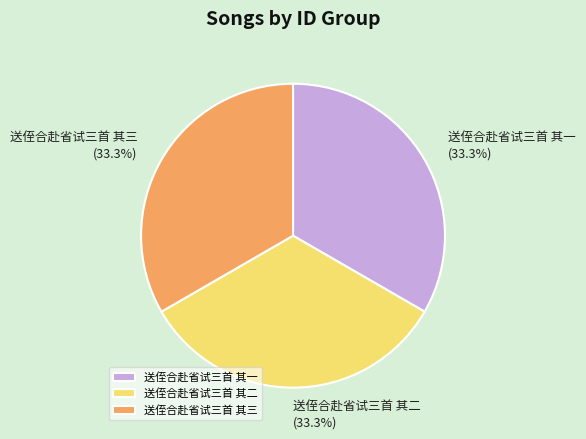

Is it true that 送侄合赴省试三首 其二 is 47% of the pie?

False